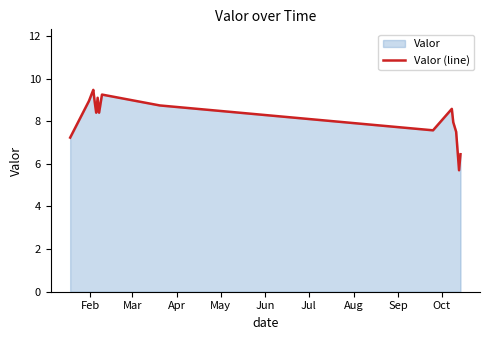

What is the minimum value shown in the chart?

5.7